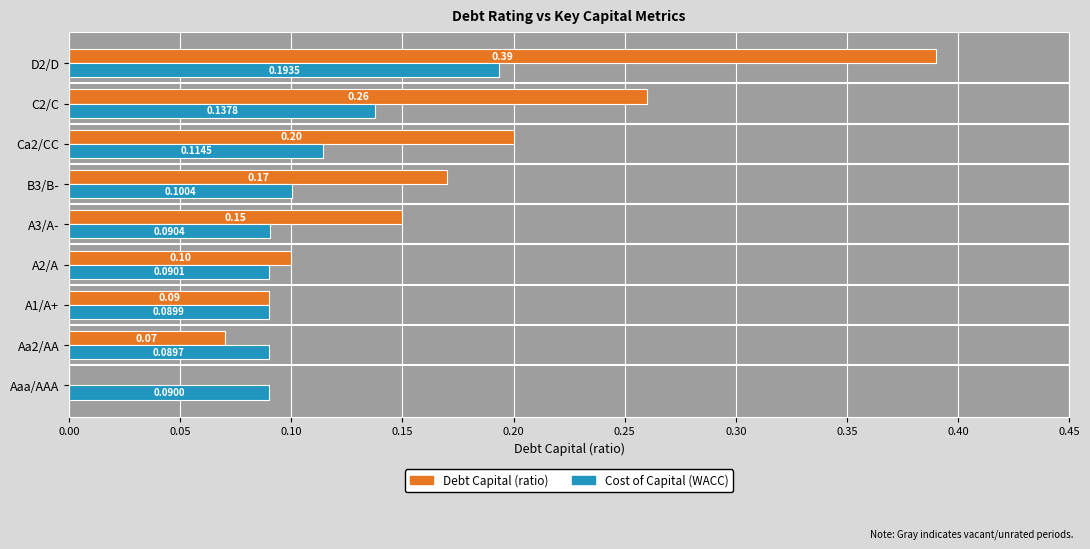

At which category is the sum across all series the highest?

D2/D